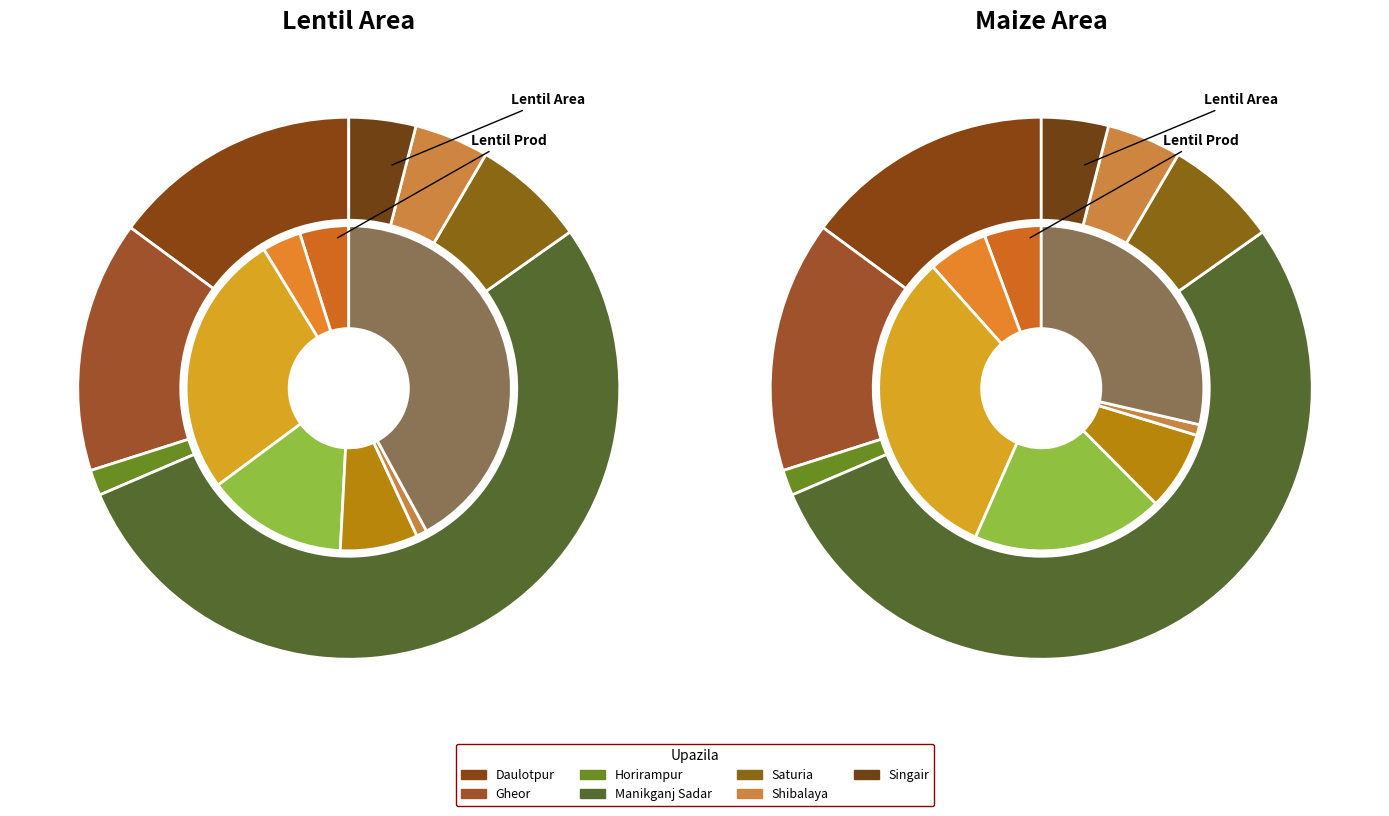

True or false: Shibalaya accounts for 4% of the total.

True